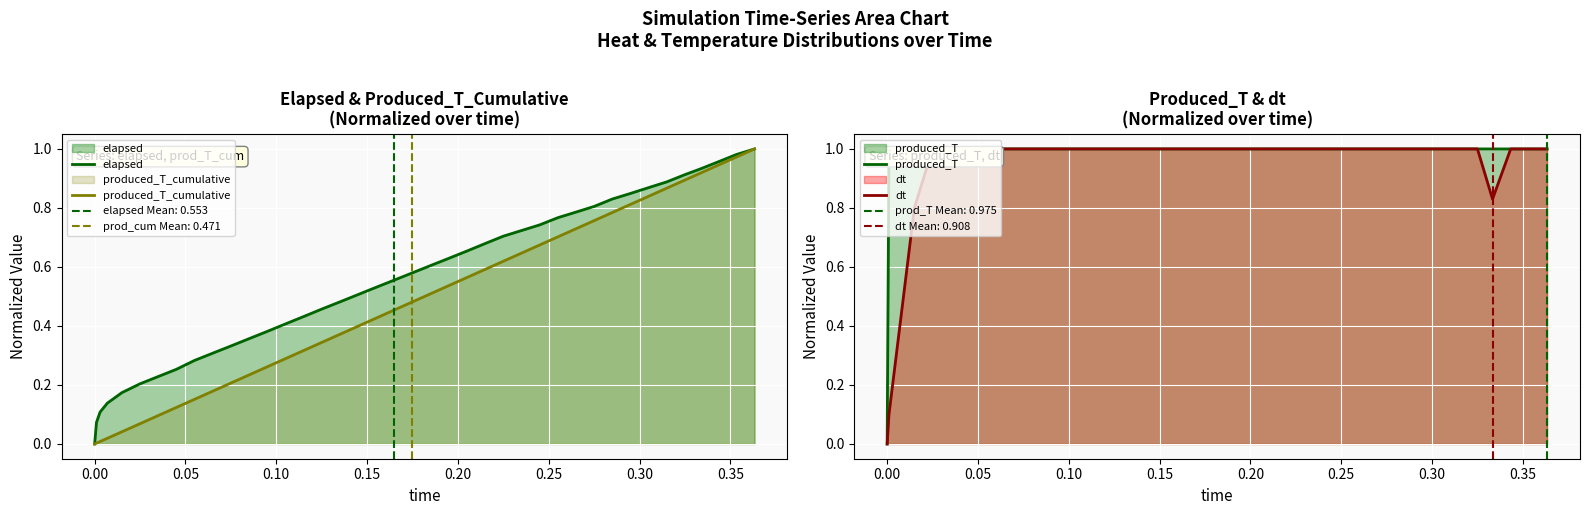

How many intersections are there between dt and produced_T?

1